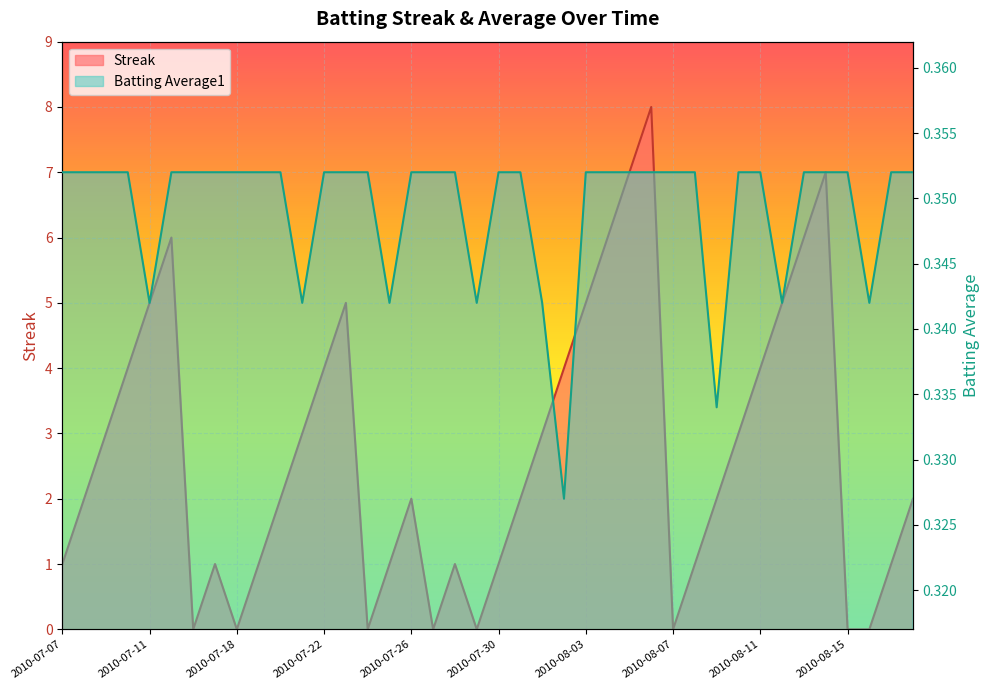

Between 2010-07-07 and 2010-07-21, which series saw the biggest shift?

Streak